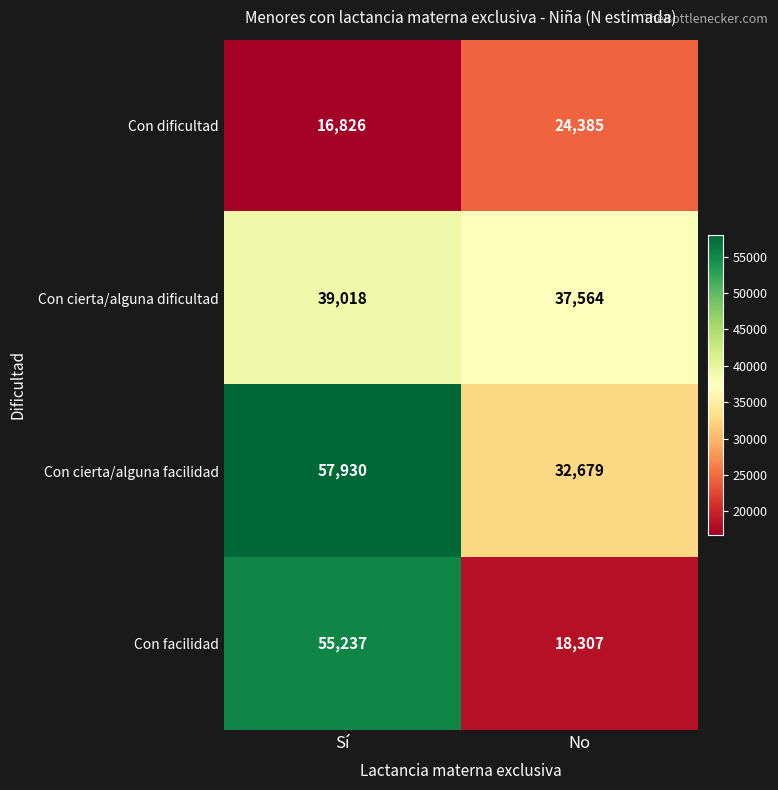

True or false: Con cierta/alguna dificultad has a value of 51700 at Sí.

False